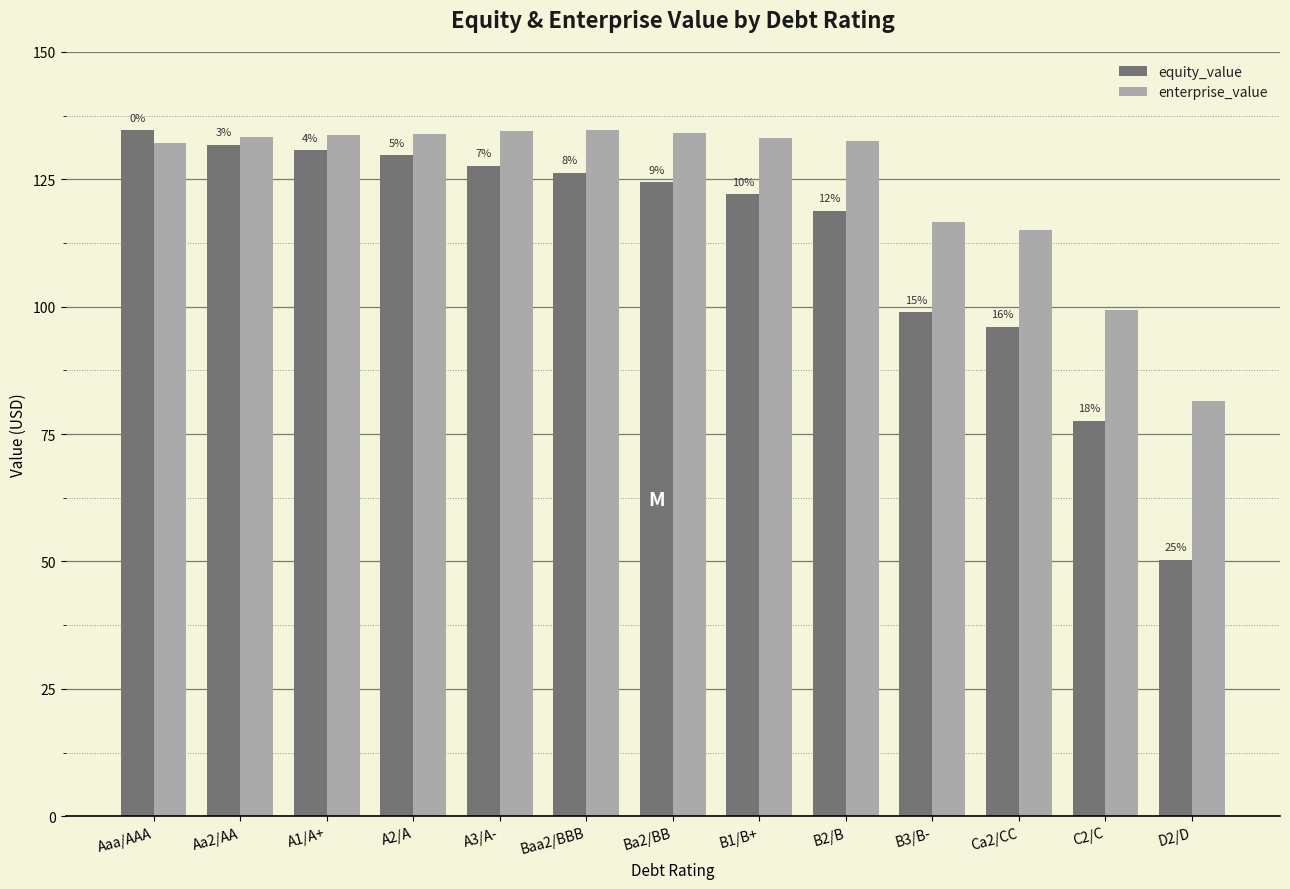

How many groups of bars are there?

13